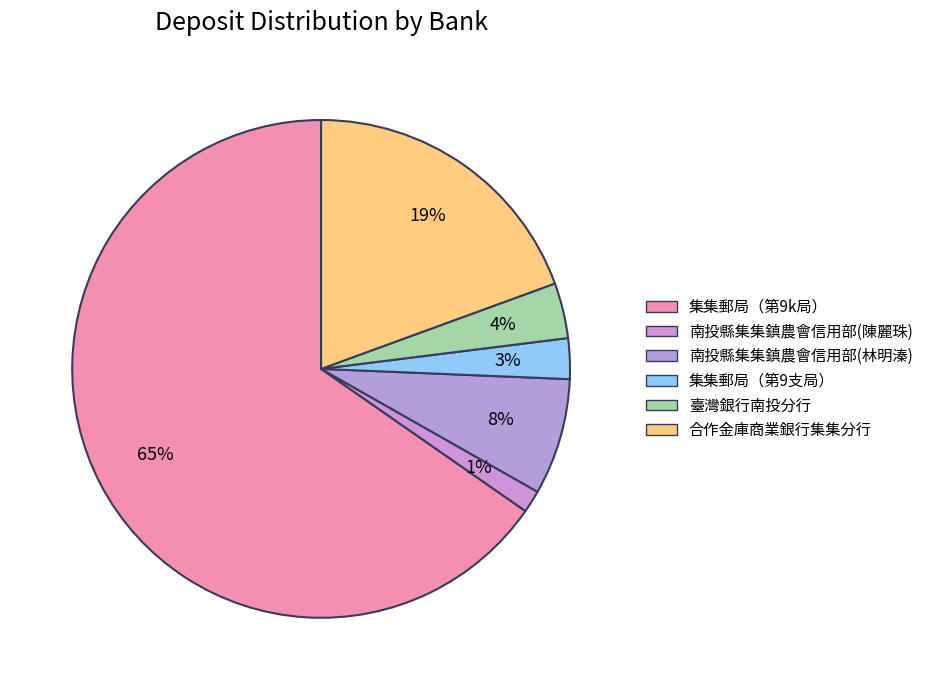

Does any single category account for the majority?

Yes